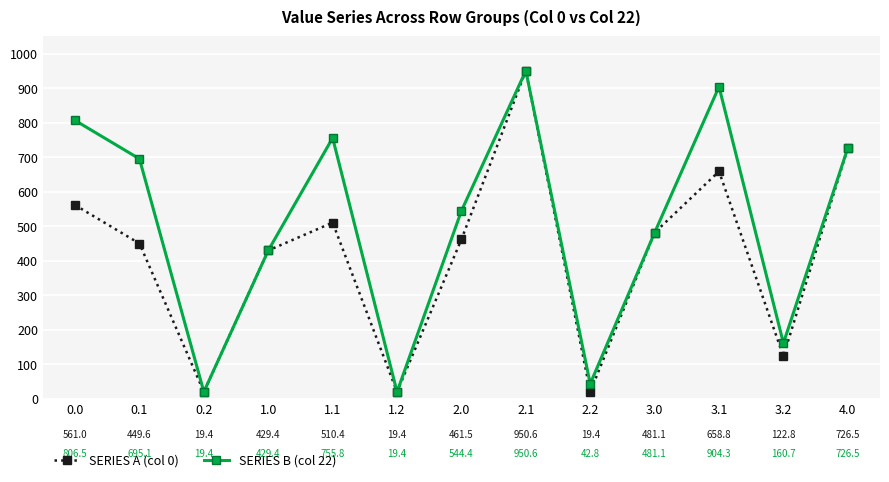

Is it true that SERIES B (col 22) equals 481.1 at 3.0?

True